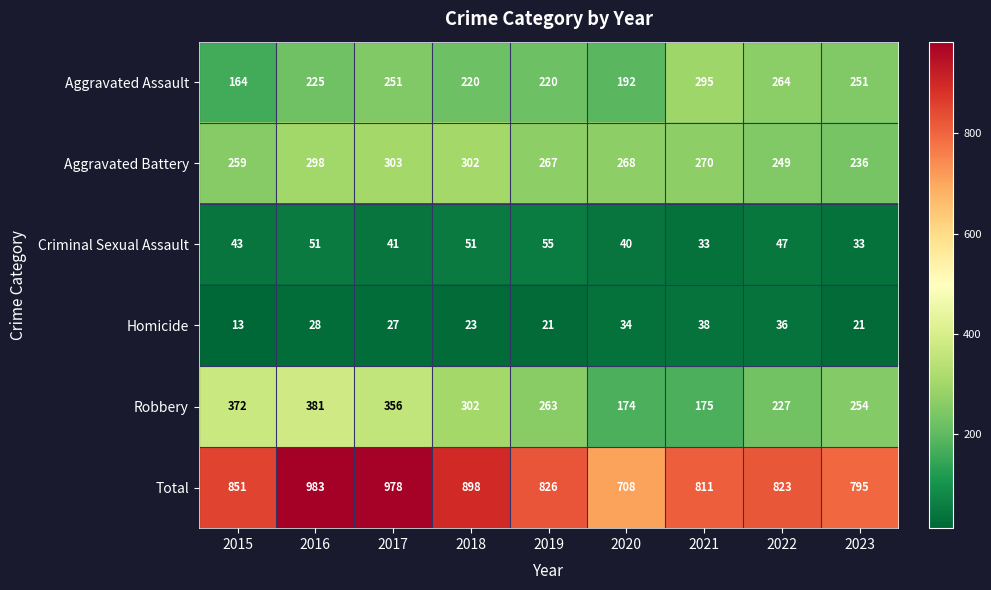

Rank the series at 2017 from lowest to highest value.

Homicide, Criminal Sexual Assault, Aggravated Assault, Aggravated Battery, Robbery, Total